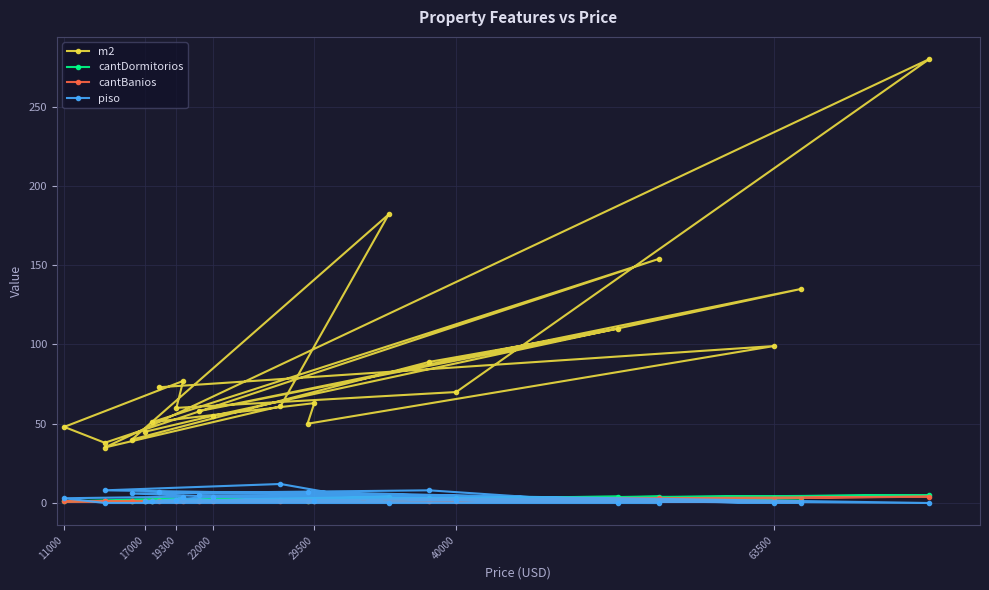

At 17000, list the series in order from smallest to largest.

cantDormitorios, cantBanios, piso, m2